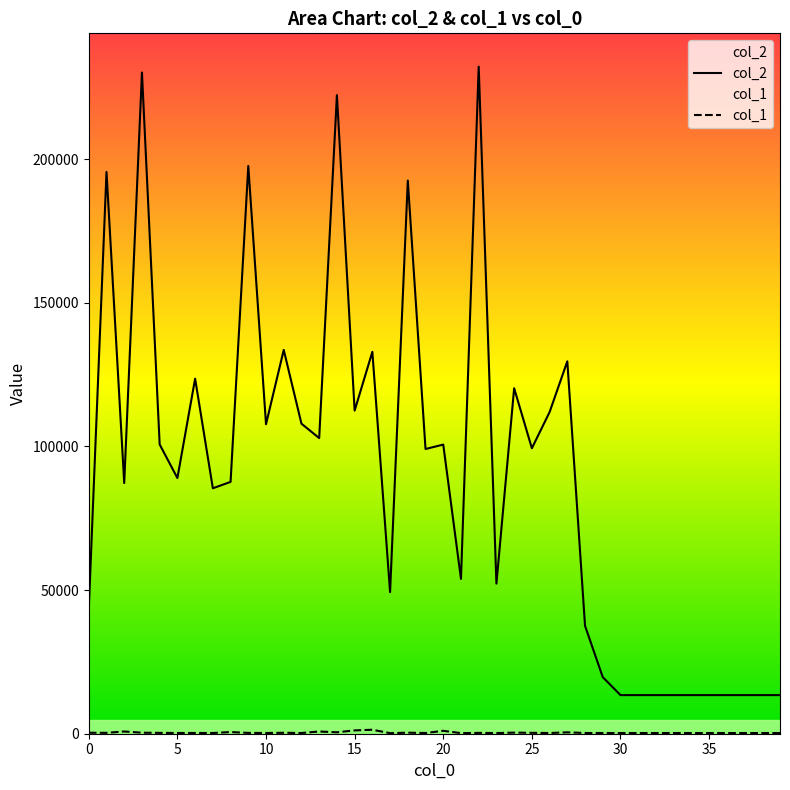

True or false: col_1 and col_2 cross at least once.

False